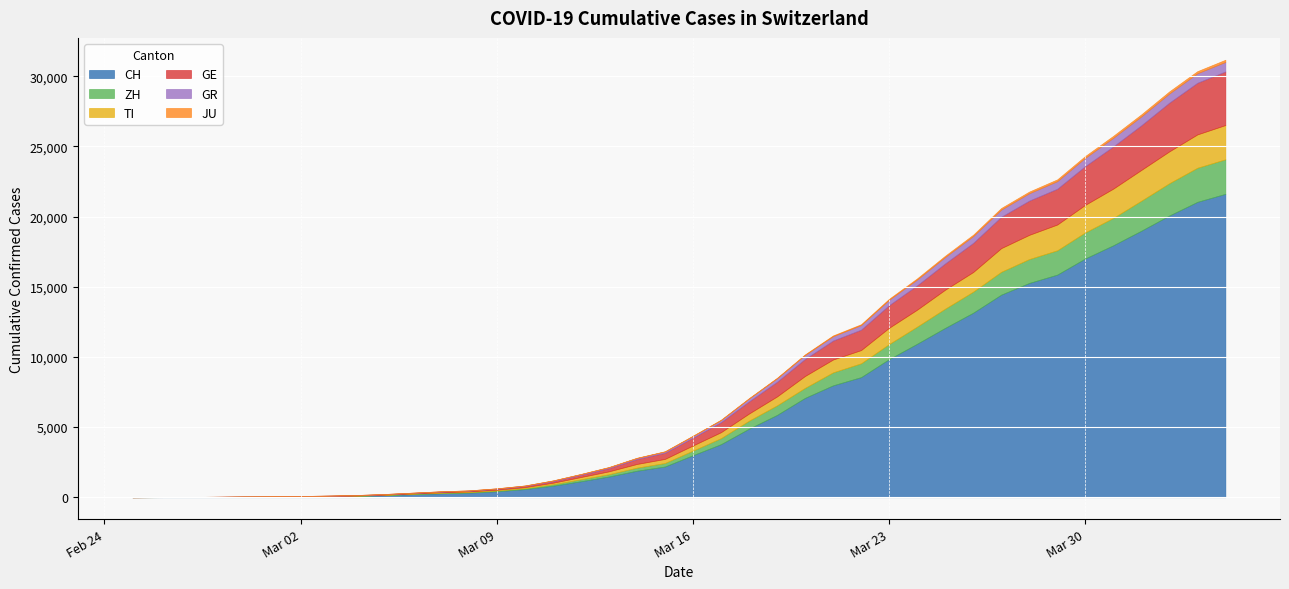

True or false: TI and GR cross at least once.

False